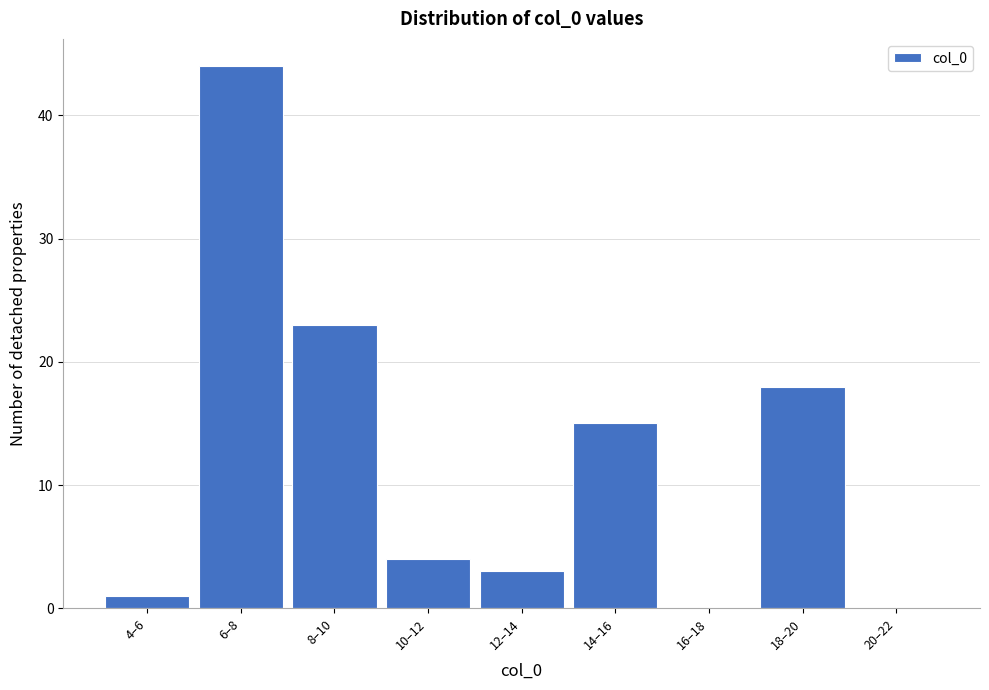

Reading left to right, extract all data points from this chart.

4–6=1	6–8=44	8–10=23	10–12=4	12–14=3	14–16=15	16–18=0	18–20=18	20–22=0